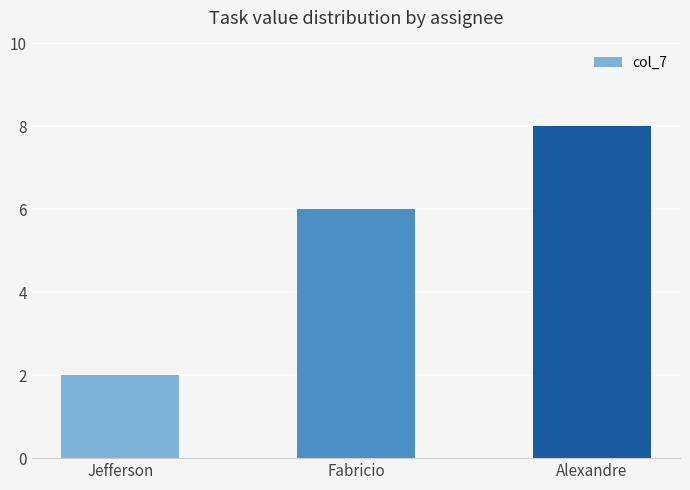

True or false: the data shows 8 at Alexandre.

True